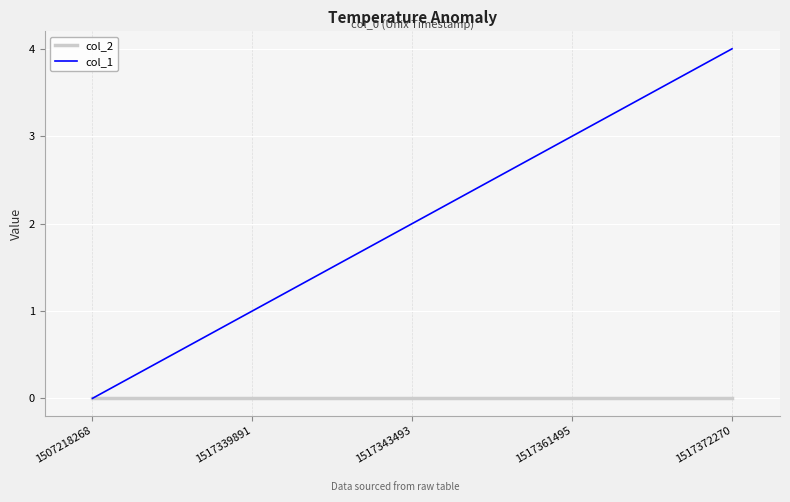

At which category does the chart reach its peak across all series?

1517372270